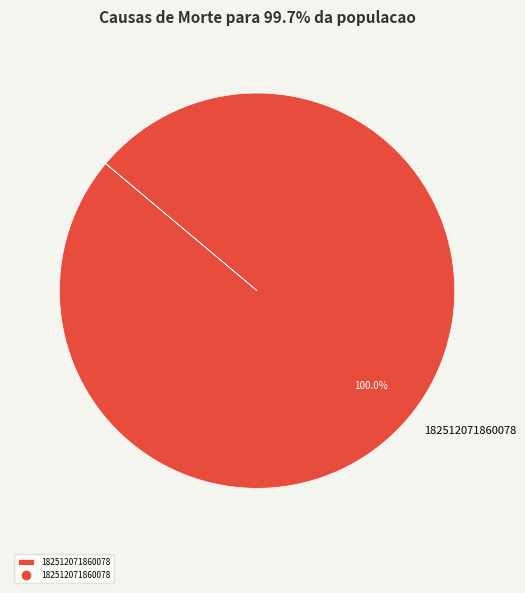

How many slices are in this pie chart?

1